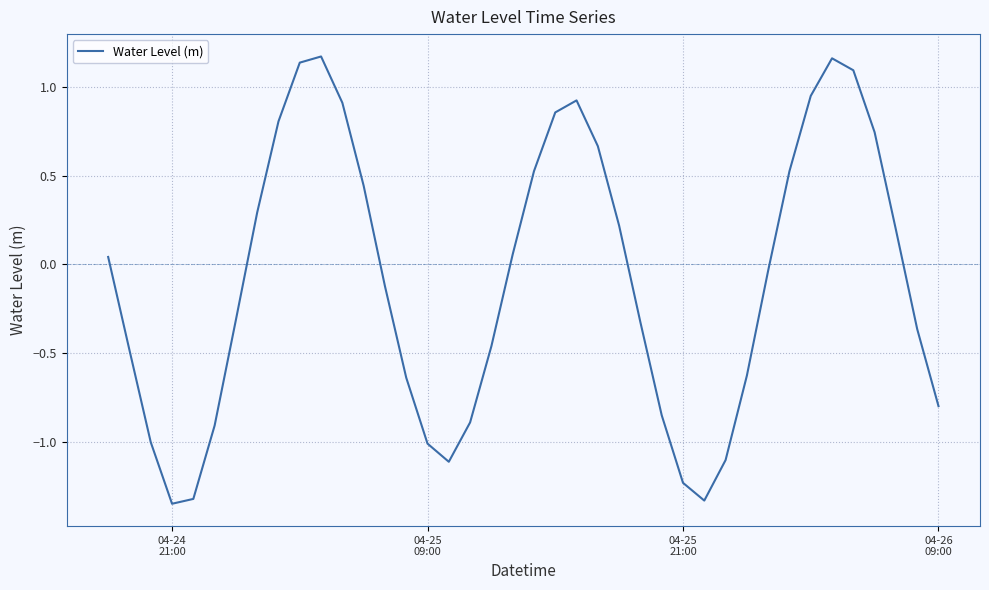

What is the difference between the maximum and minimum values?

2.5